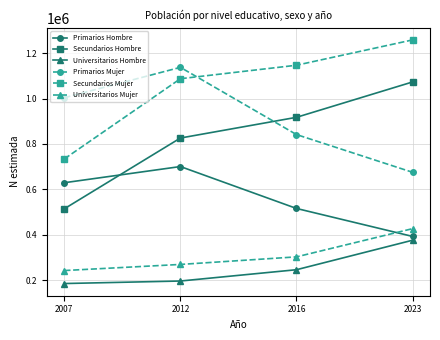

Reading left to right, extract all data points from this chart.

Primarios Hombre: 628967	700302	515590	392347
Secundarios Hombre: 514134	825965	917243	1073055
Universitarios Hombre: 184762	195864	245683	375679
Primarios Mujer: 1003568	1137417	841159	674947
Secundarios Mujer: 733888	1087293	1146737	1258329
Universitarios Mujer: 242020	268949	302316	426671